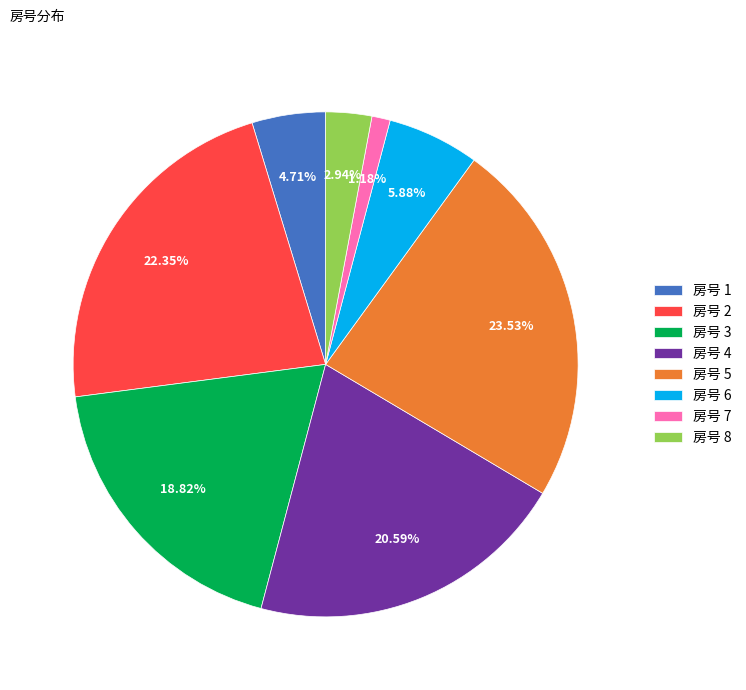

Combined, do 房号 5 and 房号 6 account for over 50%?

No